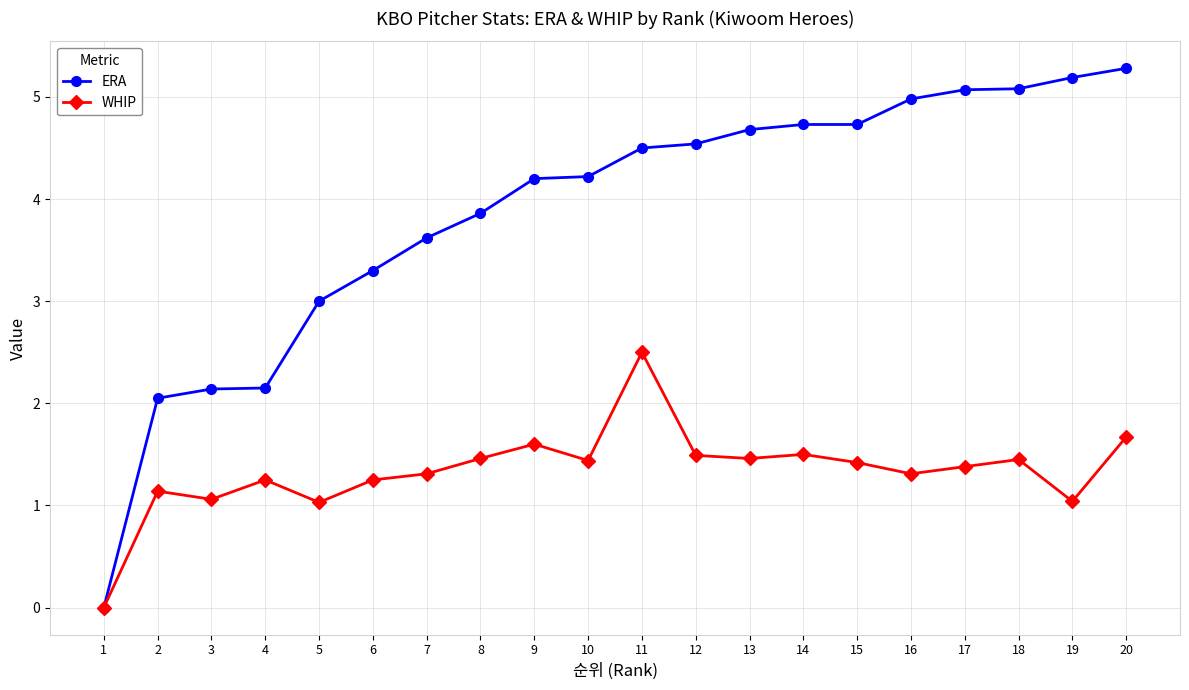

What are all the series names shown in the legend?

ERA, WHIP